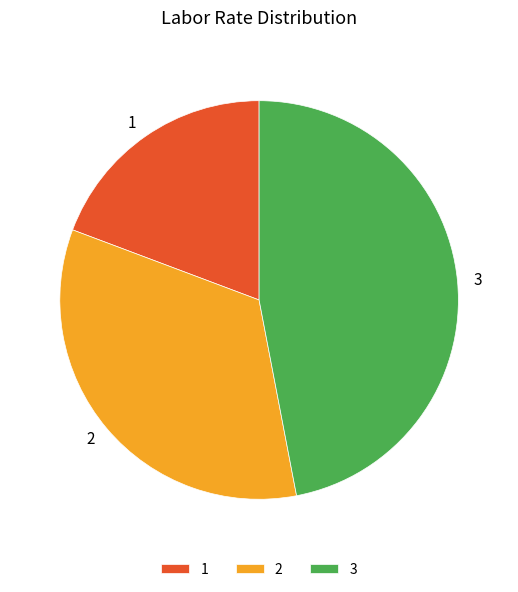

How many segments does this pie chart have?

3